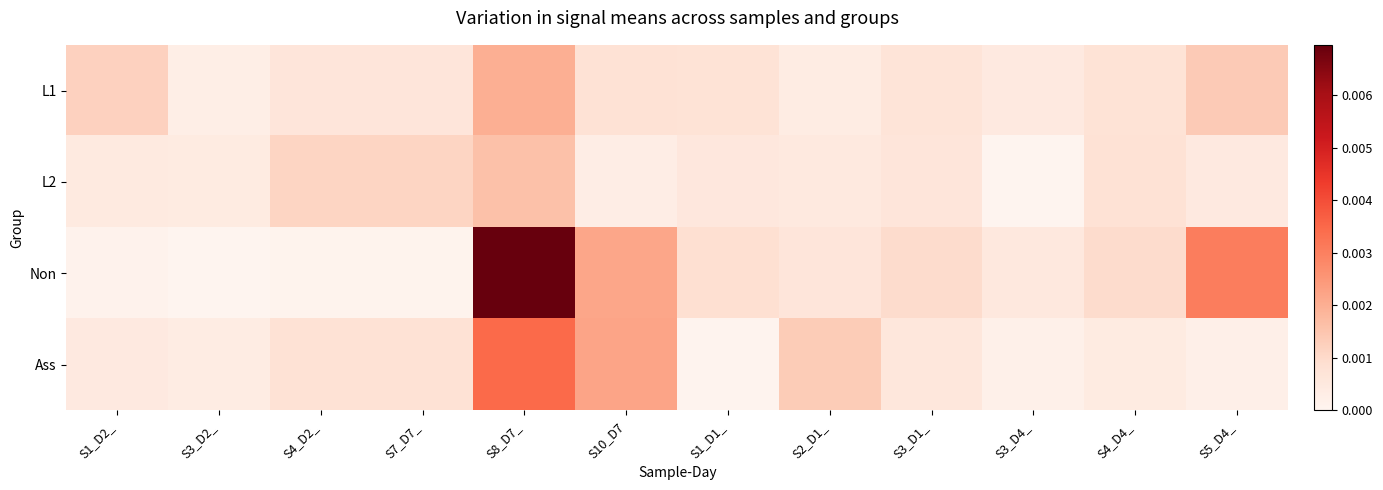

Count the number of data series in this chart.

4